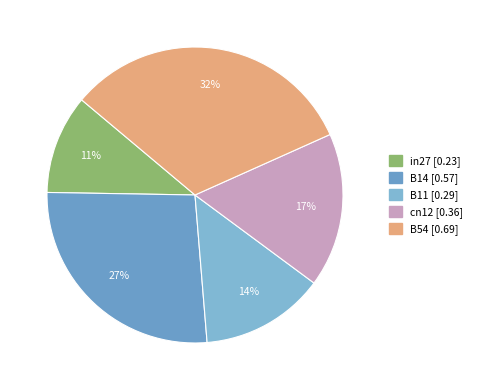

Rank the categories by value from highest to lowest.

B54, B14, cn12, B11, in27